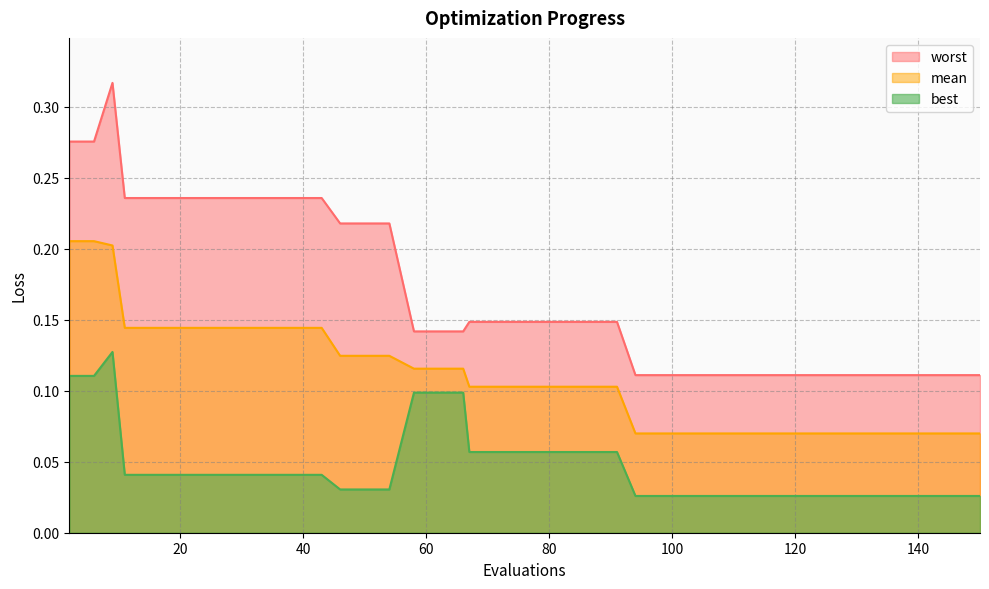

Reading right to left, extract all data points from this chart.

mean: 0.1	0.1	0.1	0.1	0.1	0.1	0.1	0.1	0.1	0.1	0.1	0.1	0.1	0.1	0.1	0.1	0.1	0.1	0.1	0.1	0.1	0.1	0.1	0.1	0.1	0.1	0.1	0.1	0.1	0.1	0.1	0.1	0.1	0.1	0.1	0.1	0.1	0.2	0.2	0.2
best: 0.0	0.0	0.0	0.0	0.0	0.0	0.0	0.0	0.0	0.0	0.0	0.0	0.0	0.0	0.0	0.1	0.1	0.1	0.1	0.1	0.1	0.1	0.1	0.1	0.1	0.0	0.0	0.0	0.0	0.0	0.0	0.0	0.0	0.0	0.0	0.0	0.0	0.1	0.1	0.1
worst: 0.1	0.1	0.1	0.1	0.1	0.1	0.1	0.1	0.1	0.1	0.1	0.1	0.1	0.1	0.1	0.1	0.1	0.1	0.1	0.1	0.1	0.1	0.1	0.1	0.1	0.2	0.2	0.2	0.2	0.2	0.2	0.2	0.2	0.2	0.2	0.2	0.2	0.3	0.3	0.3